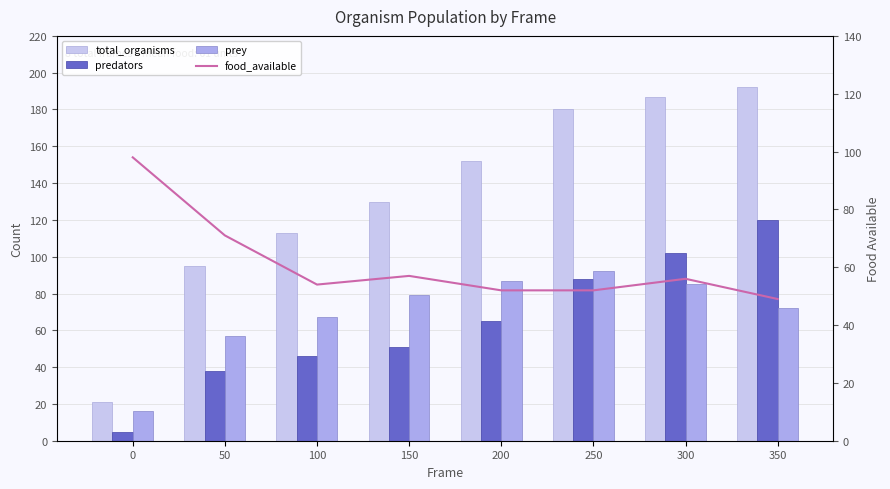

Which series has the largest range (max minus min)?

total_organisms